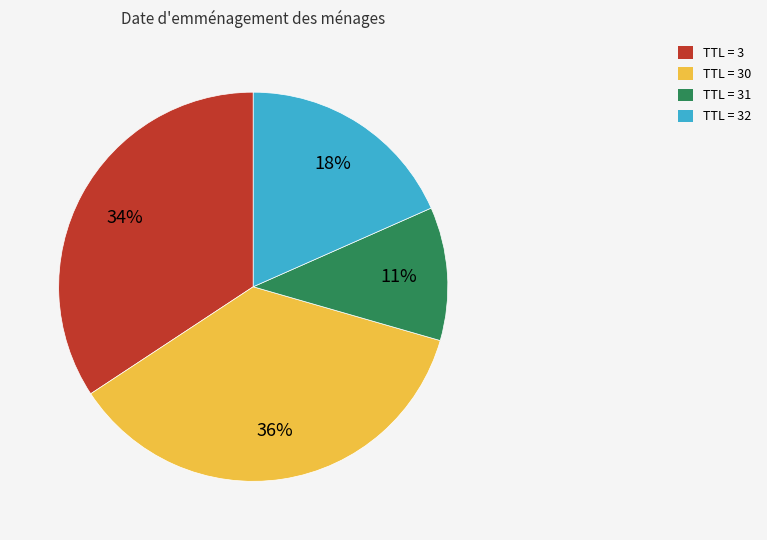

To the nearest percent, what is the average slice percentage?

25%